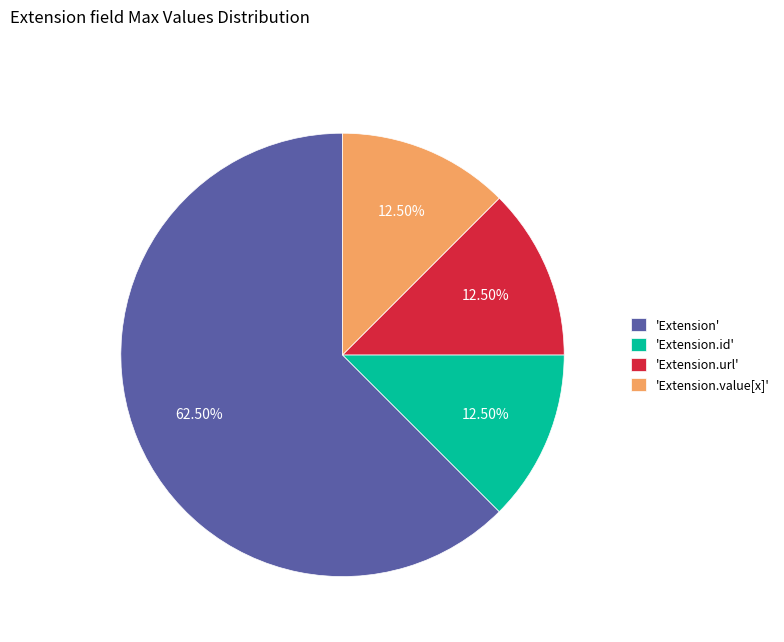

Which slice is the largest?

'Extension'